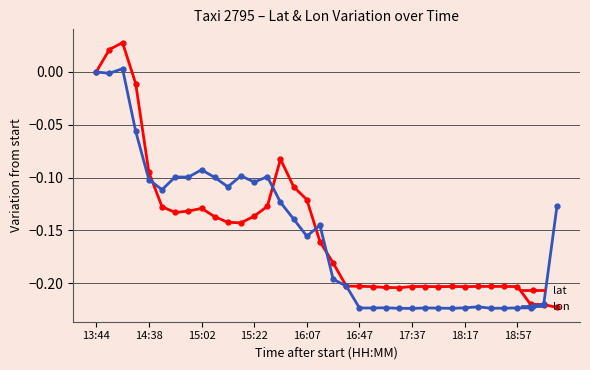

Which series has the widest spread of values?

lat